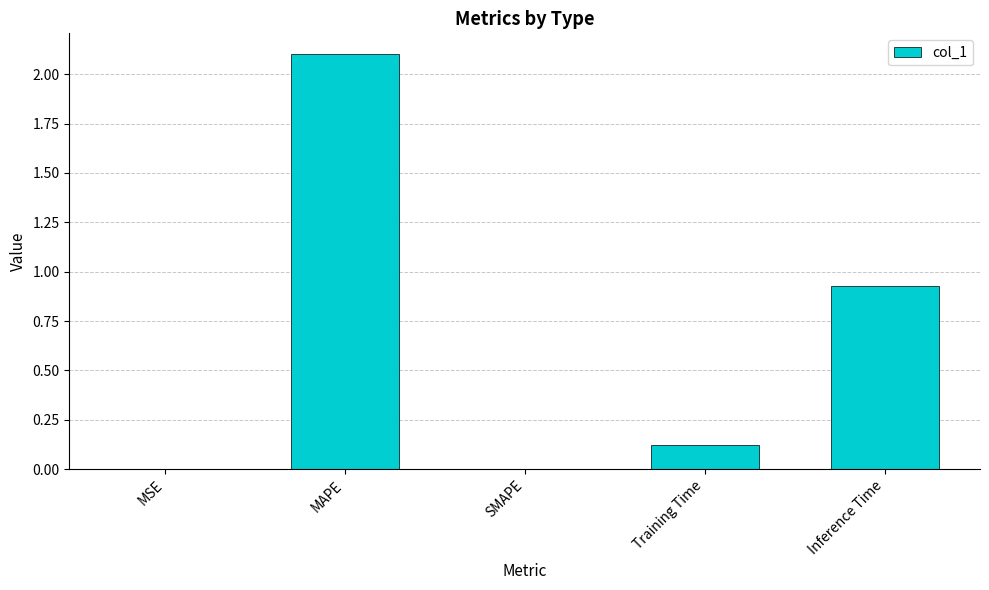

Count the number of data series in this chart.

1